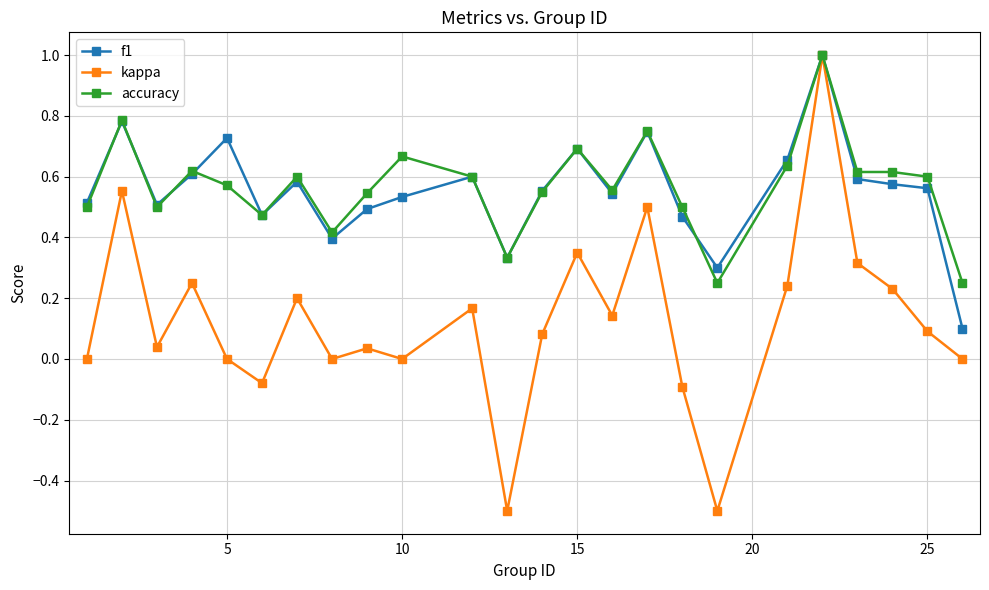

How many interior local valleys does the f1 series have?

6